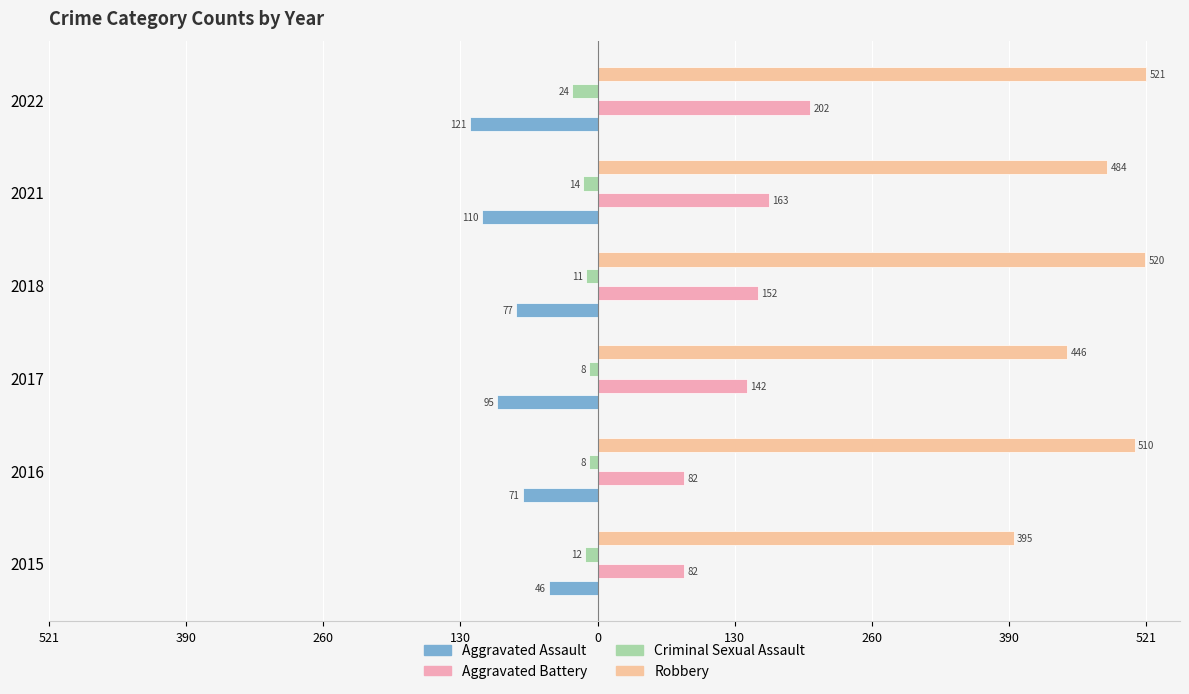

What is the maximum value for Aggravated Assault?

-46